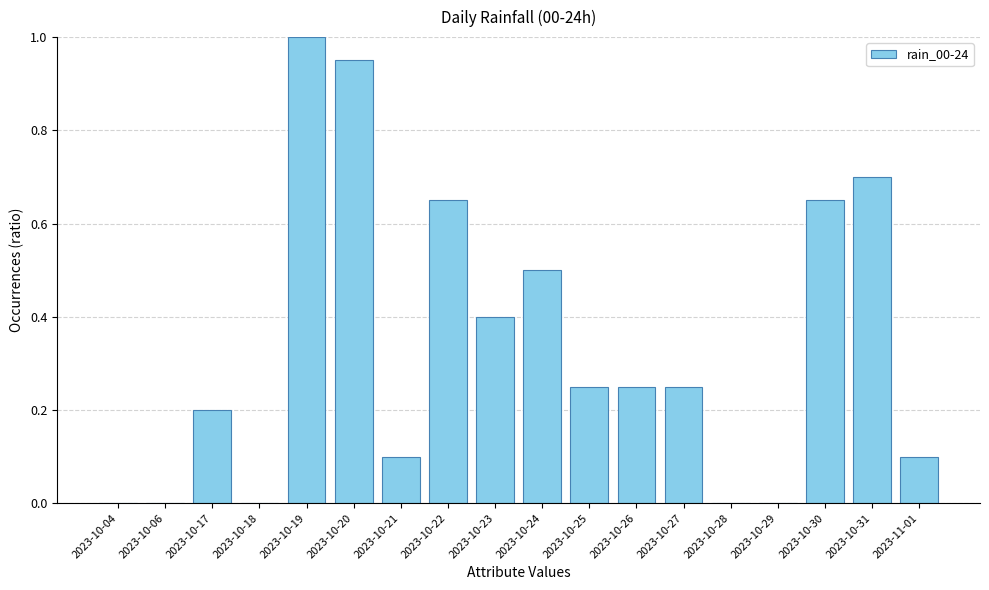

Does the chart contain stacked bars?

No